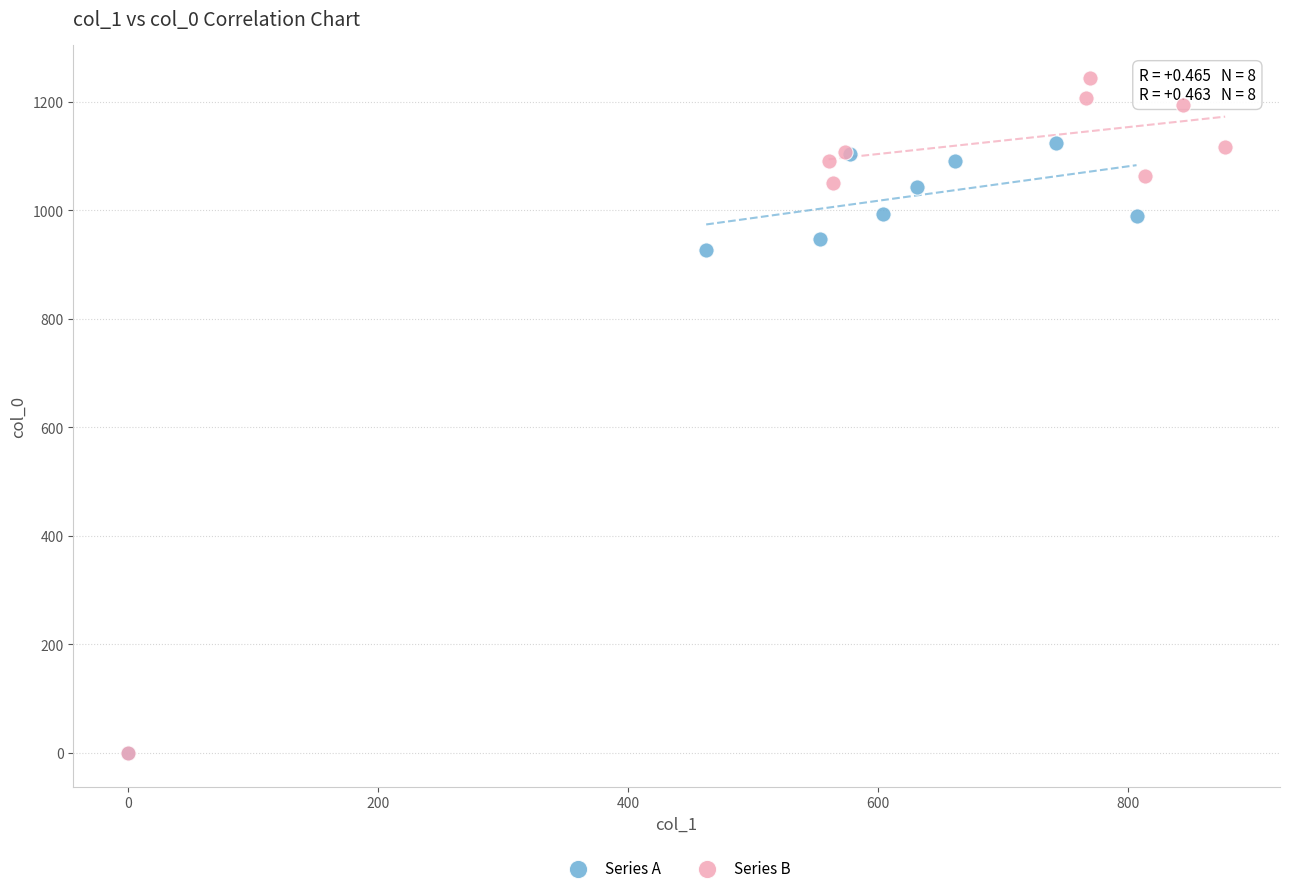

What are all the series names shown in the legend?

Series A, Series B